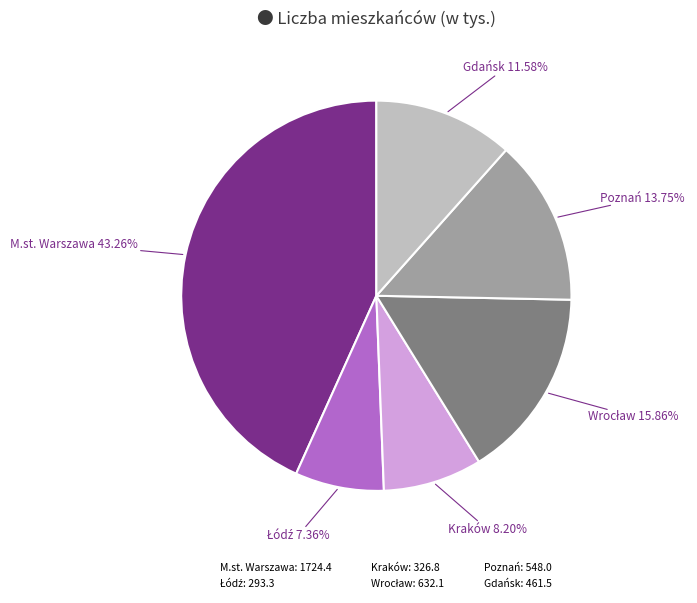

Which category has the biggest portion of the pie?

M.st. Warszawa